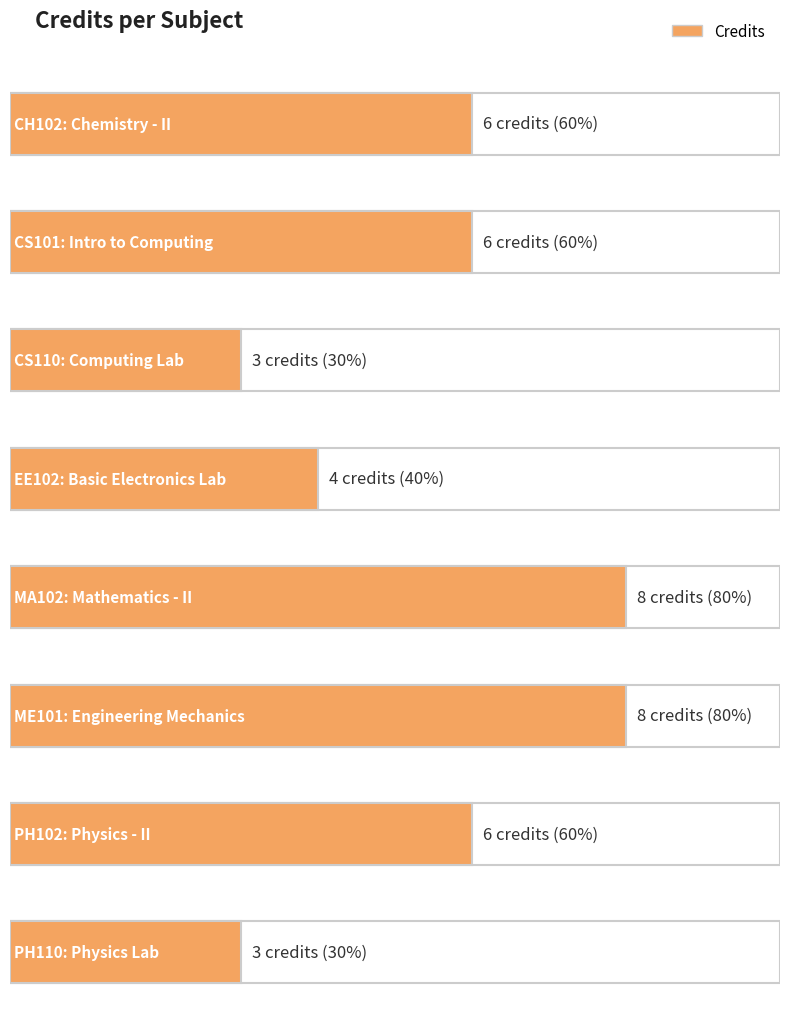

Read the value at CS101.

6